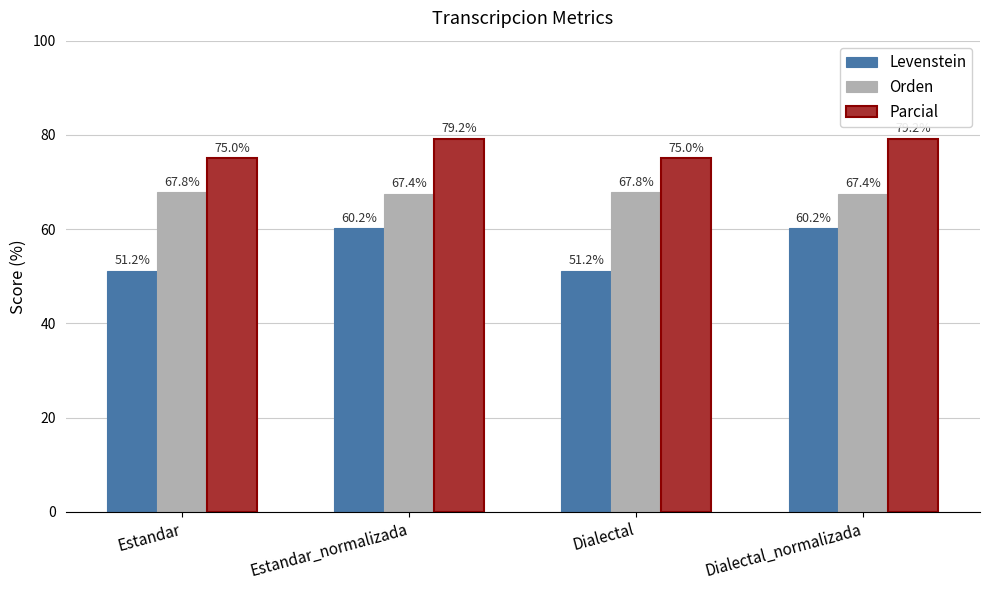

Does the chart contain stacked bars?

No